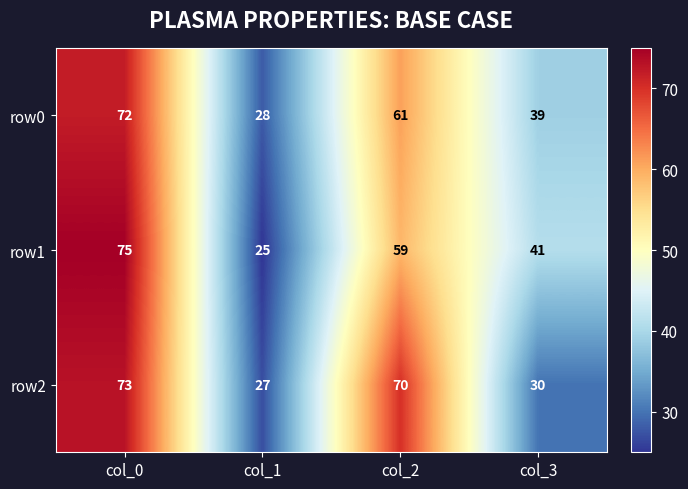

The value of row2 at col_0 is 73. True or false?

True